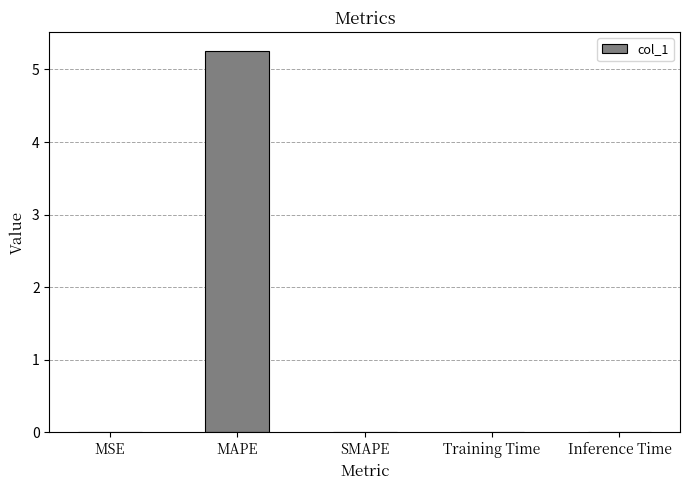

Is it true that the value at Training Time is 0.0?

True